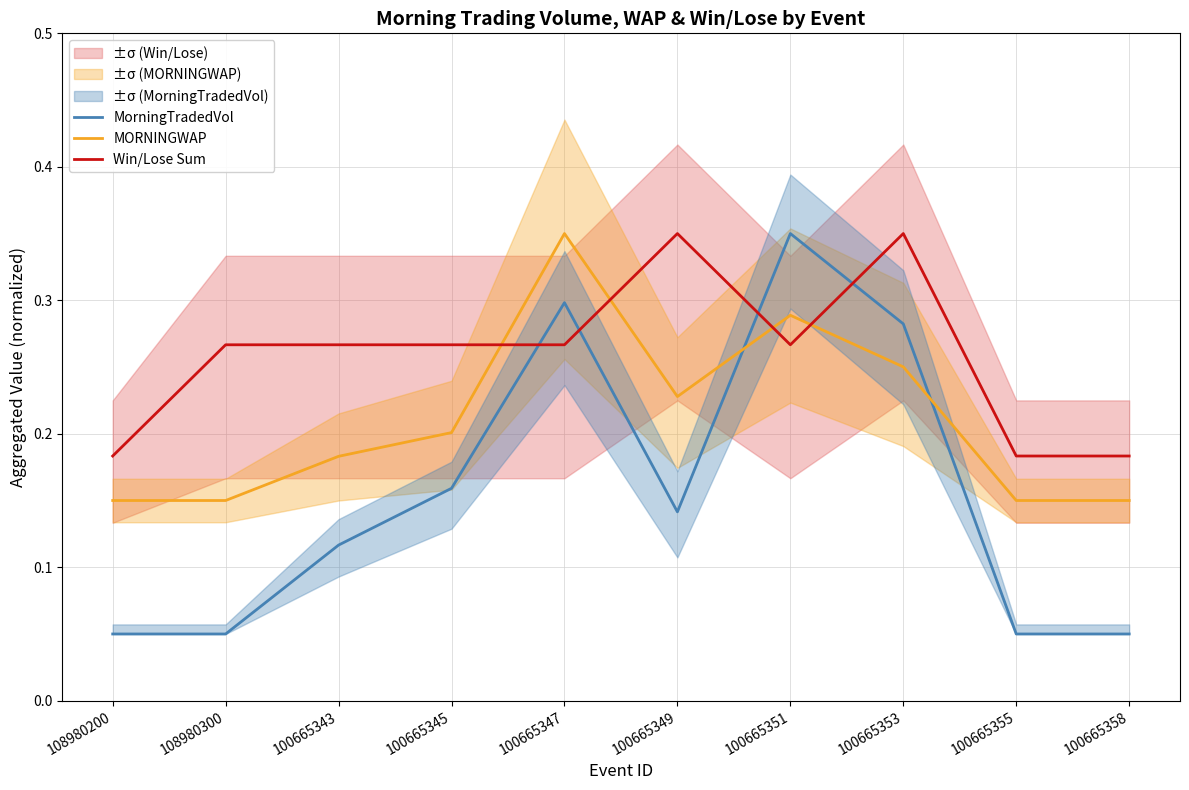

What is the minimum value for MORNINGWAP?

0.1